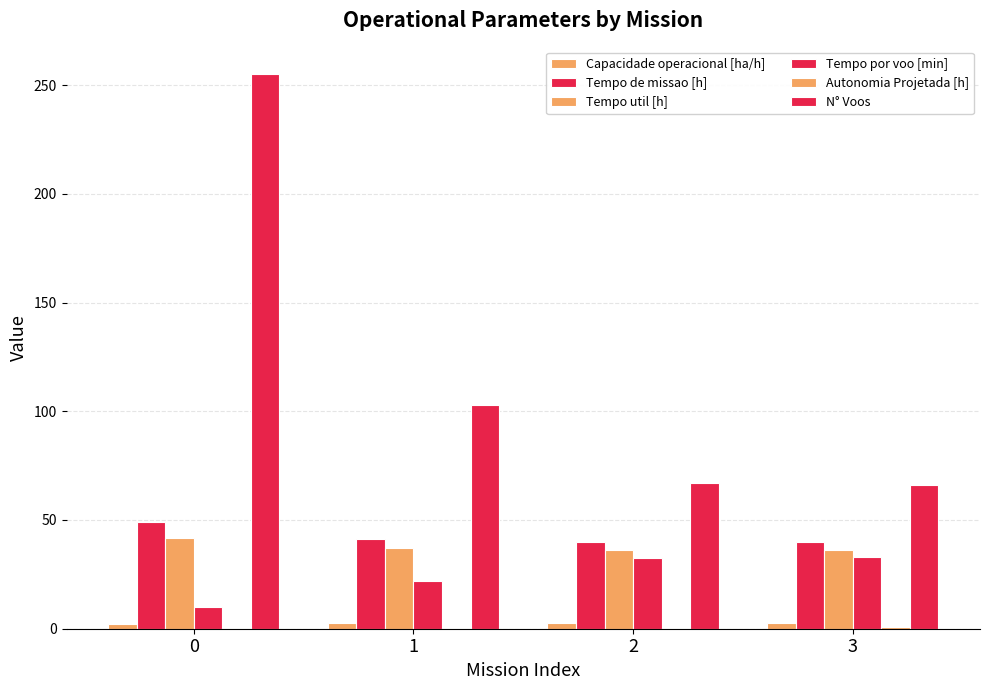

Are the bars horizontal?

No